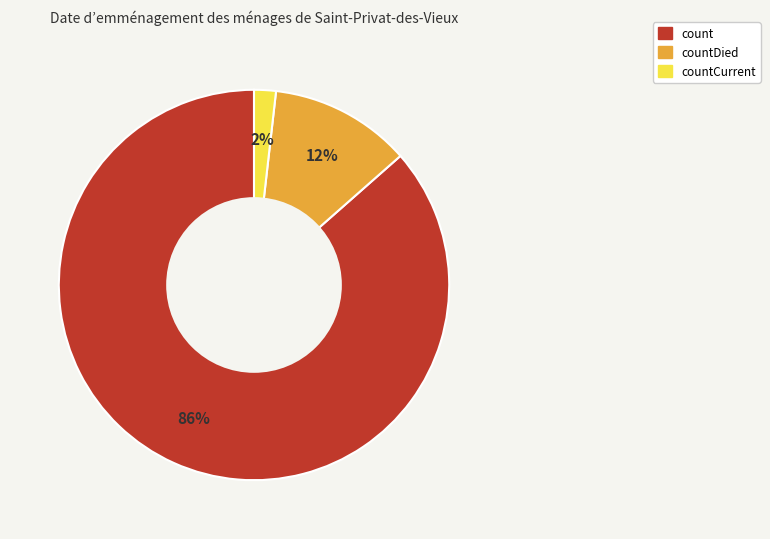

How many slices are in this pie chart?

3